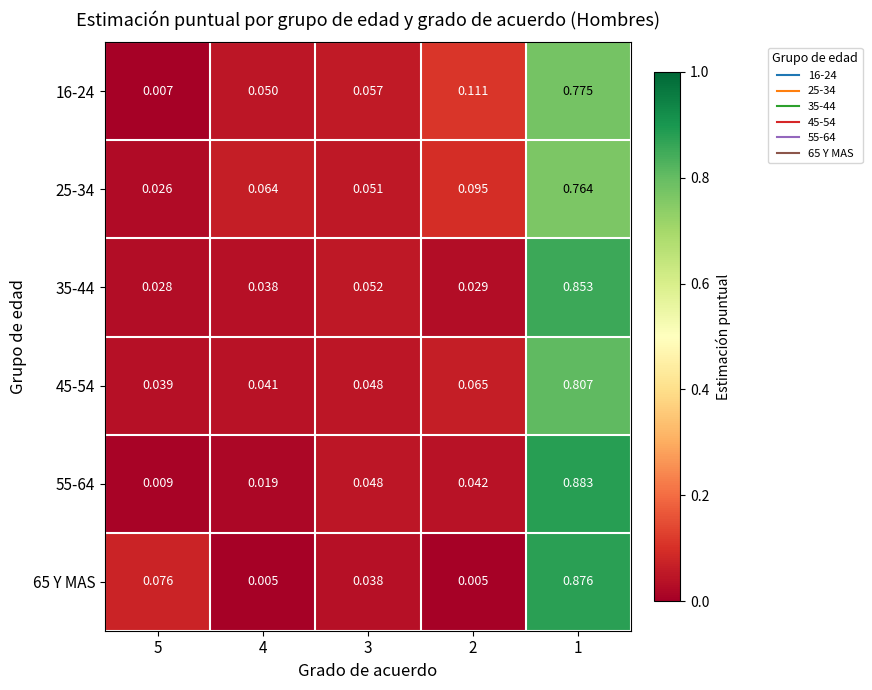

Between 5 and 4, which series saw the biggest shift?

65 Y MAS